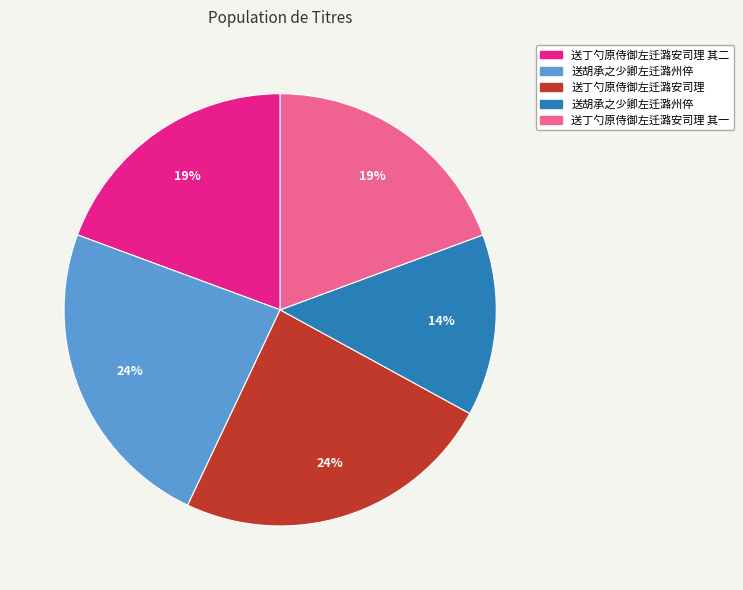

To the nearest percent, what is the average slice percentage?

20%